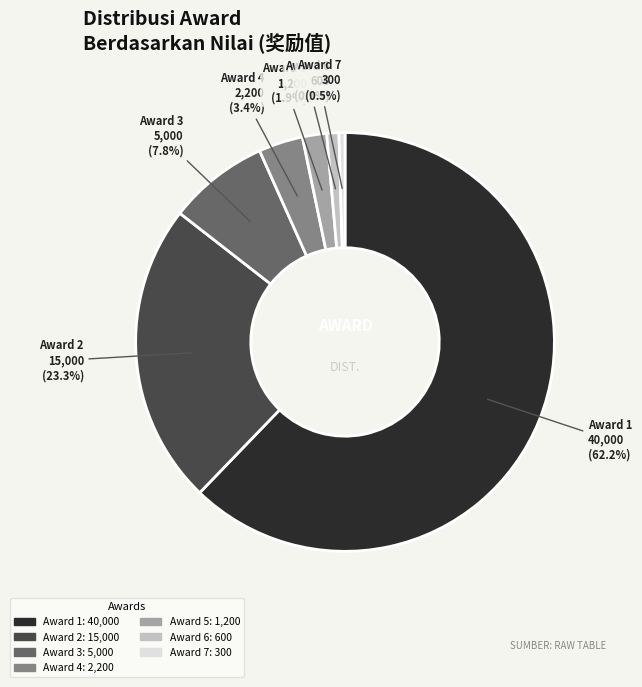

Combined, what portion of the pie is Award 6 600 and Award 7 300?

1.4%